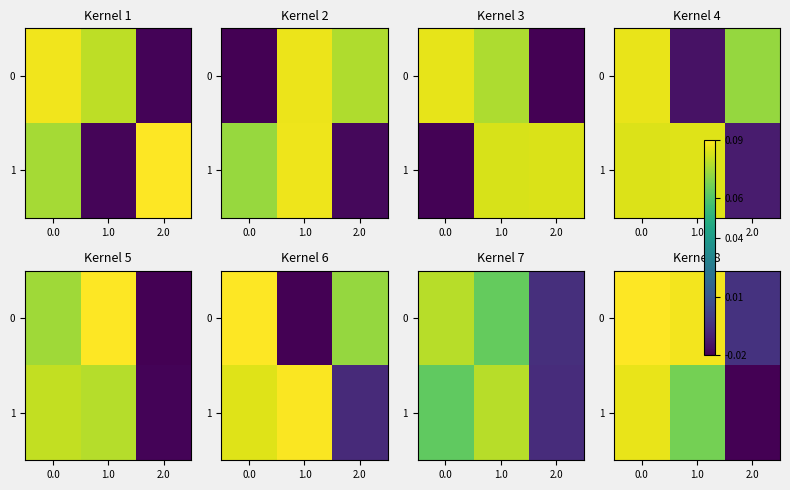

Rank the series by their average value, from lowest to highest.

row_1, row_0